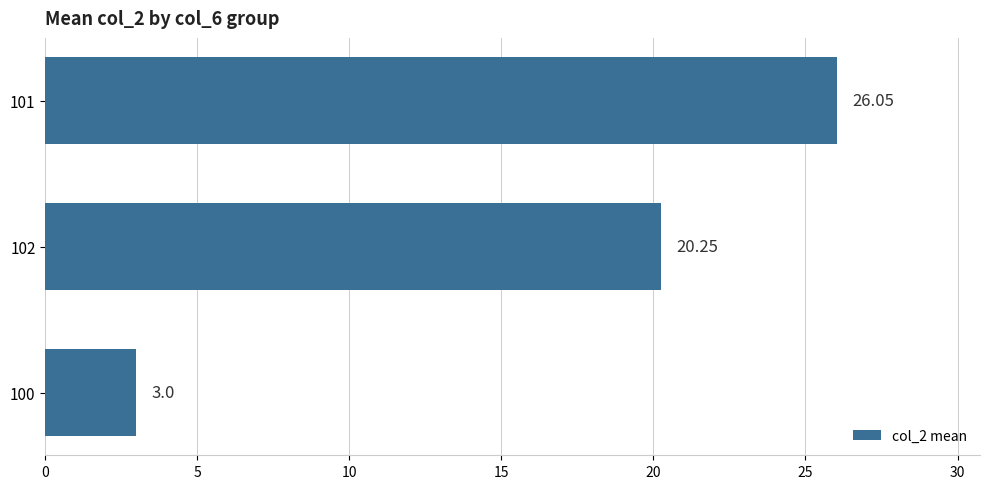

What is the difference between the values at 102 and 101?

5.8